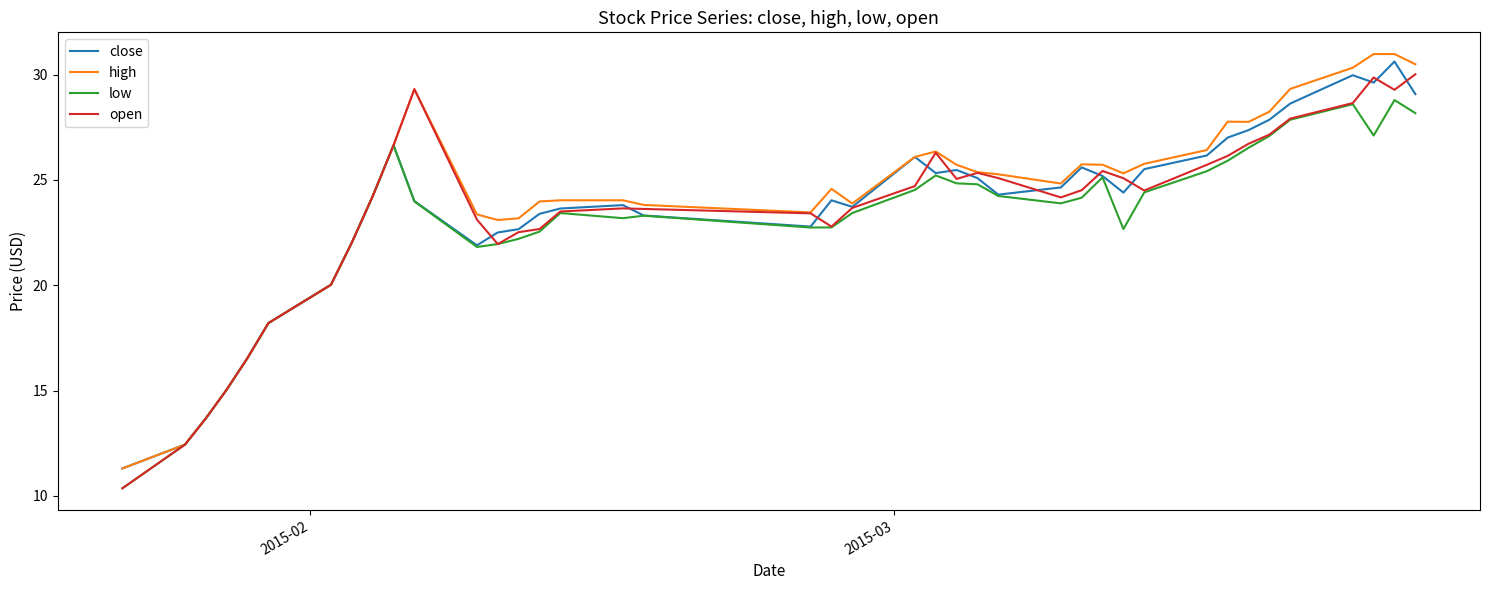

What is the highest value of the close series?

30.6